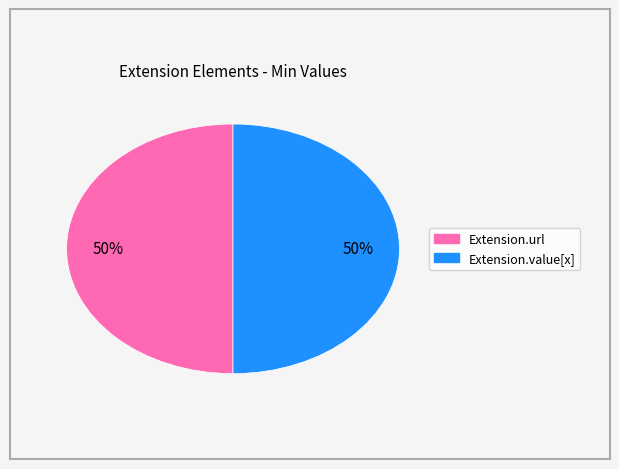

To the nearest percent, what is the average slice percentage?

50%